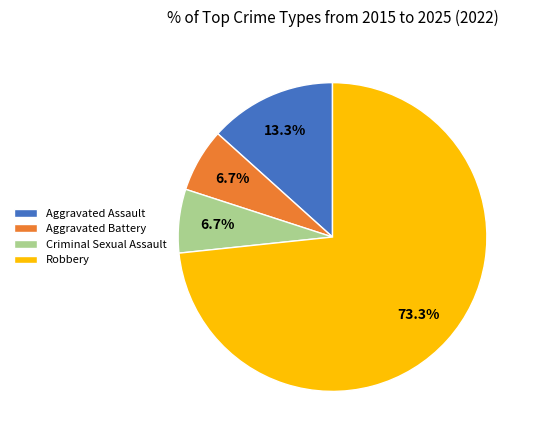

To the nearest percent, what portion does Robbery represent?

73%